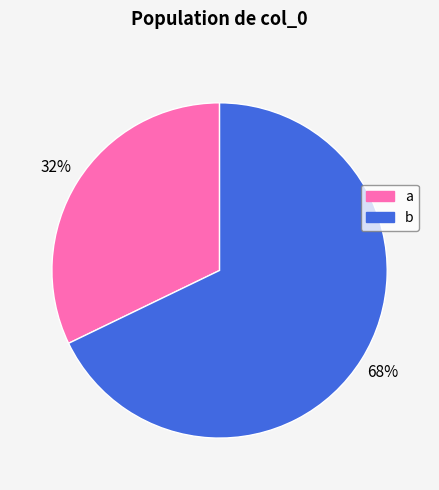

To the nearest percent, what is the combined percentage of a and b?

100%